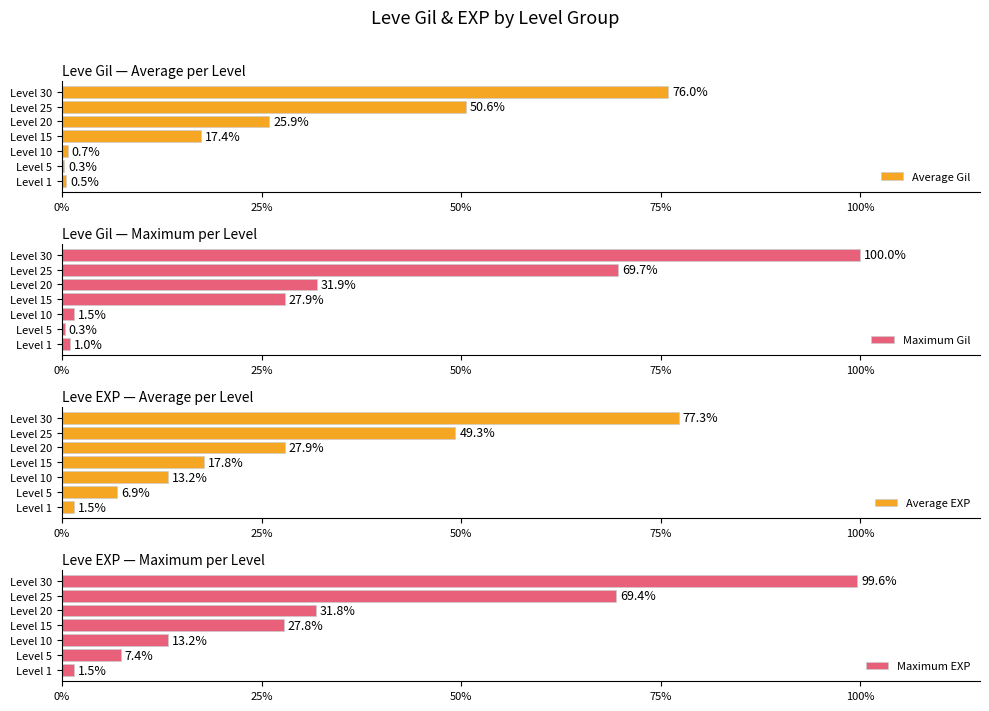

Read the Maximum EXP value at Level 30.

99.6